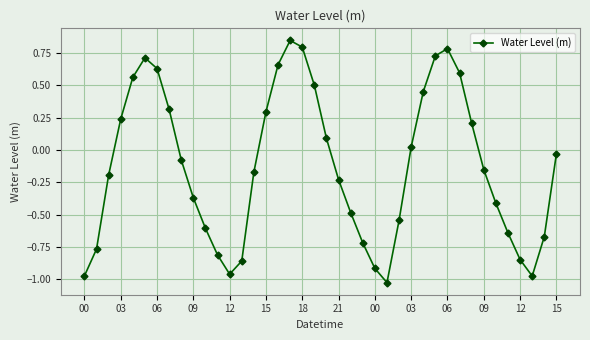

How many points are lower than both their immediate neighbors (excluding endpoints)?

3